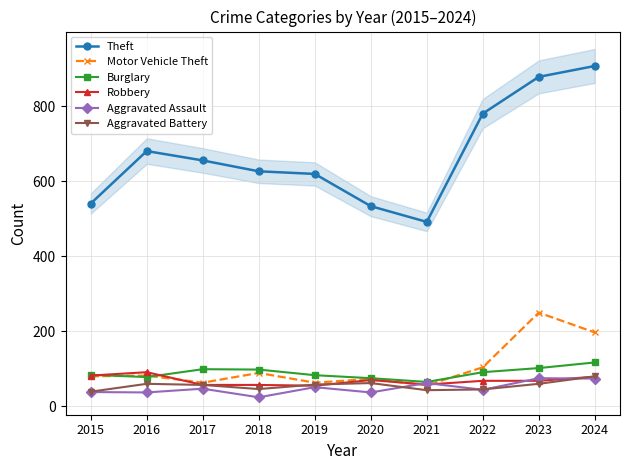

Reading left to right, transcribe all the data shown in this chart.

Theft: 2015=541	2016=681	2017=656	2018=627	2019=620	2020=534	2021=492	2022=781	2023=879	2024=908
Motor Vehicle Theft: 2015=80	2016=82	2017=63	2018=89	2019=63	2020=73	2021=56	2022=104	2023=250	2024=197
Burglary: 2015=84	2016=78	2017=99	2018=98	2019=83	2020=75	2021=65	2022=91	2023=102	2024=117
Robbery: 2015=82	2016=91	2017=57	2018=57	2019=55	2020=70	2021=58	2022=68	2023=68	2024=79
Aggravated Assault: 2015=38	2016=37	2017=47	2018=24	2019=51	2020=37	2021=62	2022=44	2023=75	2024=74
Aggravated Battery: 2015=39	2016=60	2017=57	2018=46	2019=58	2020=62	2021=43	2022=45	2023=60	2024=80